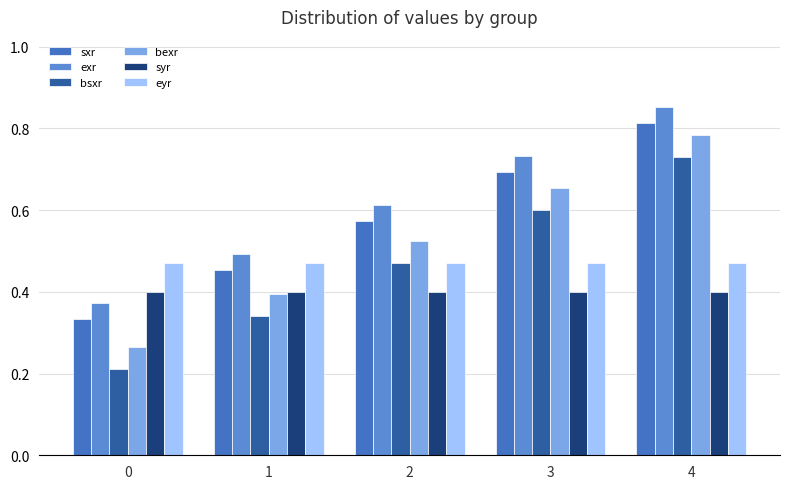

Count the number of data series in this chart.

6